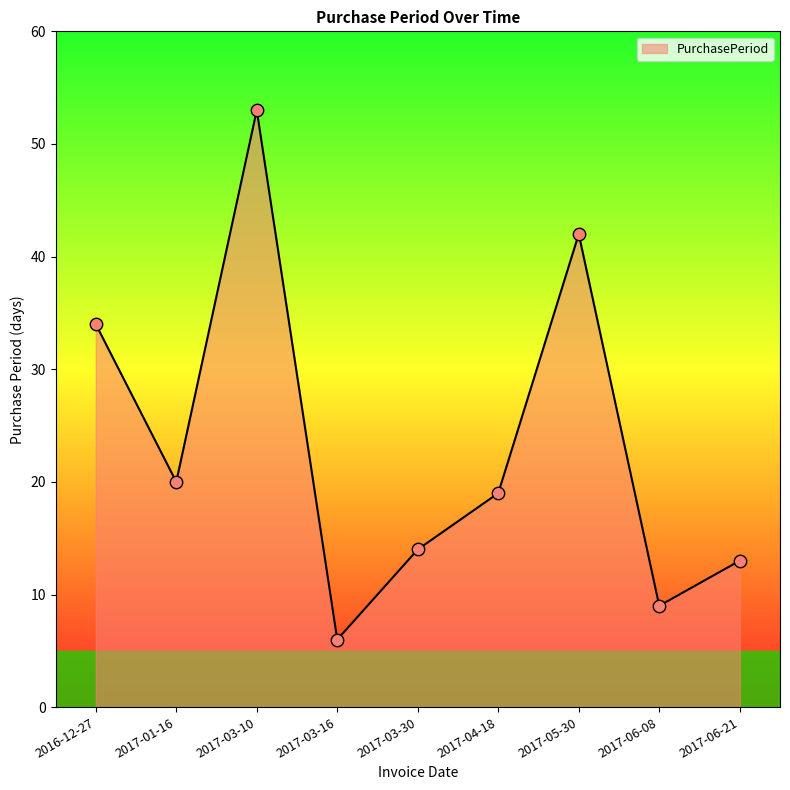

Between 2017-05-30 and 2017-03-30, which is larger?

2017-05-30